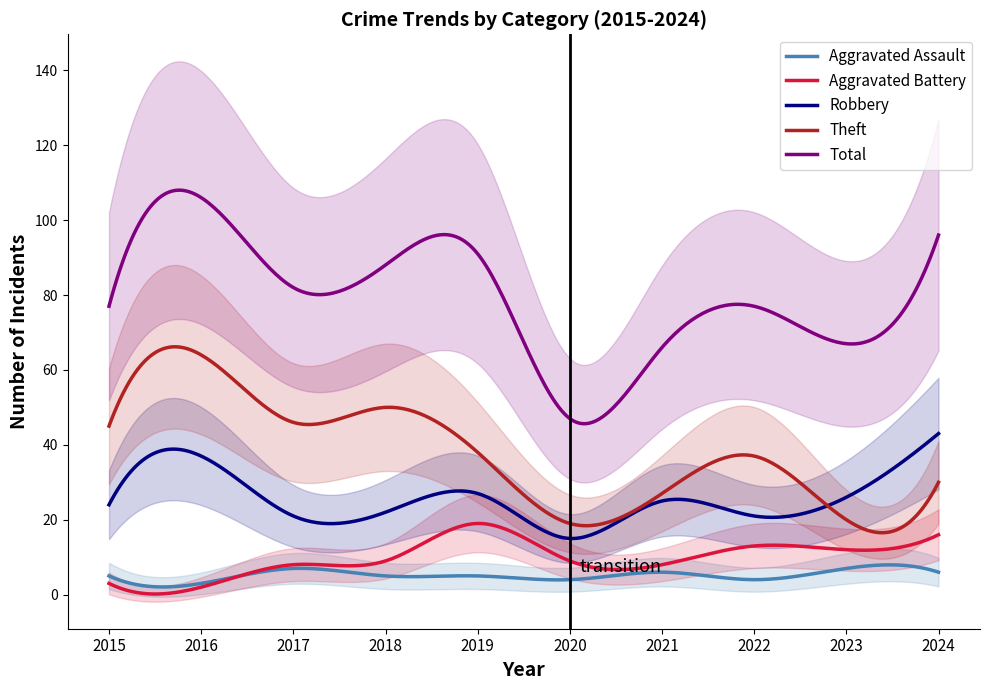

What is the sum of the Total values at 2018 and 2022?

165